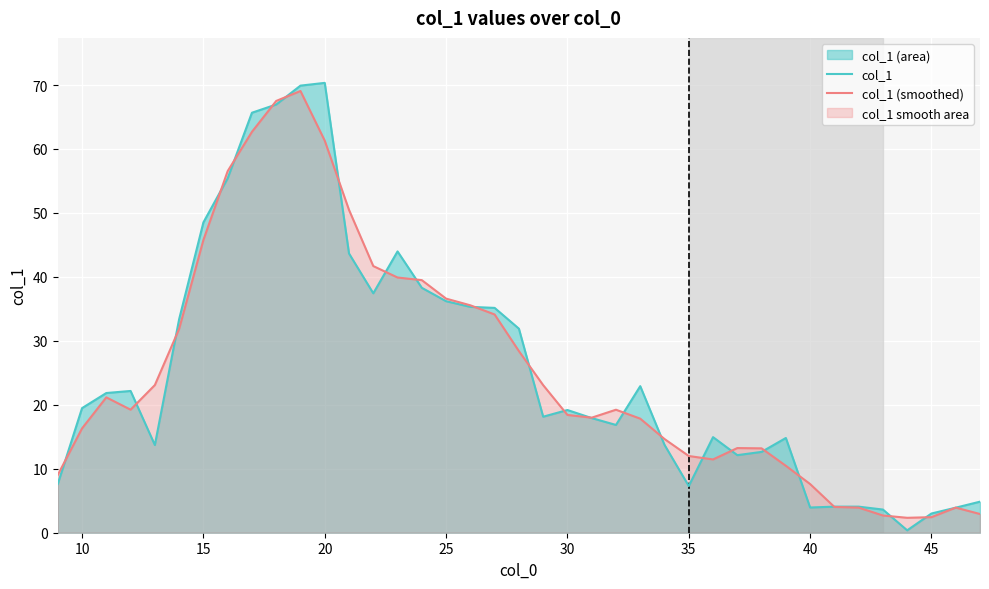

What is the average value of the col_1 series?

25.5